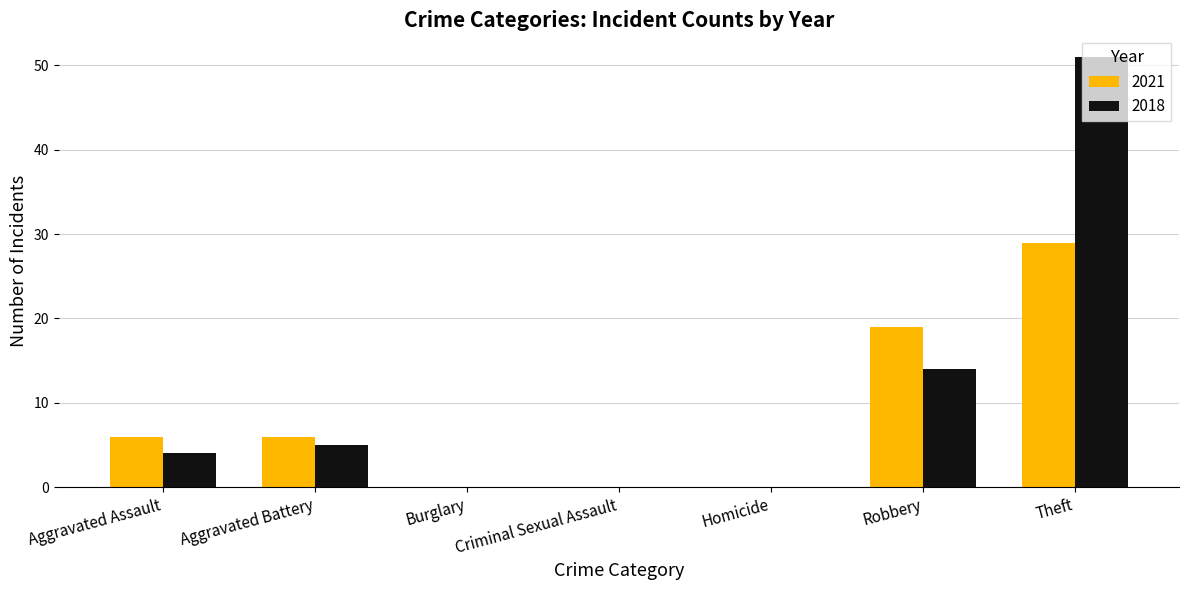

Is the value of 2018 at Homicide greater than the value of 2021 at Aggravated Assault?

No